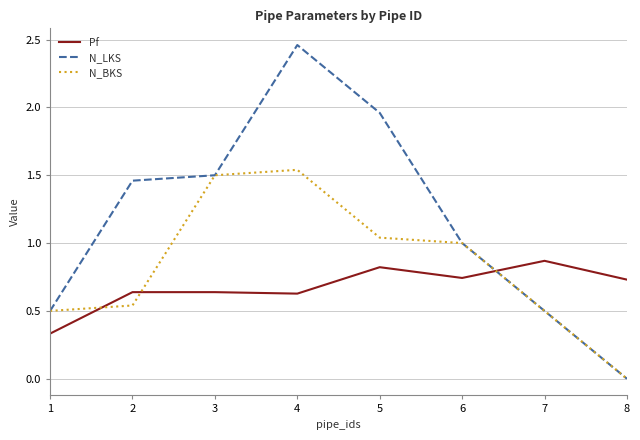

The N_LKS series shows 0.3 at 1. True or false?

False